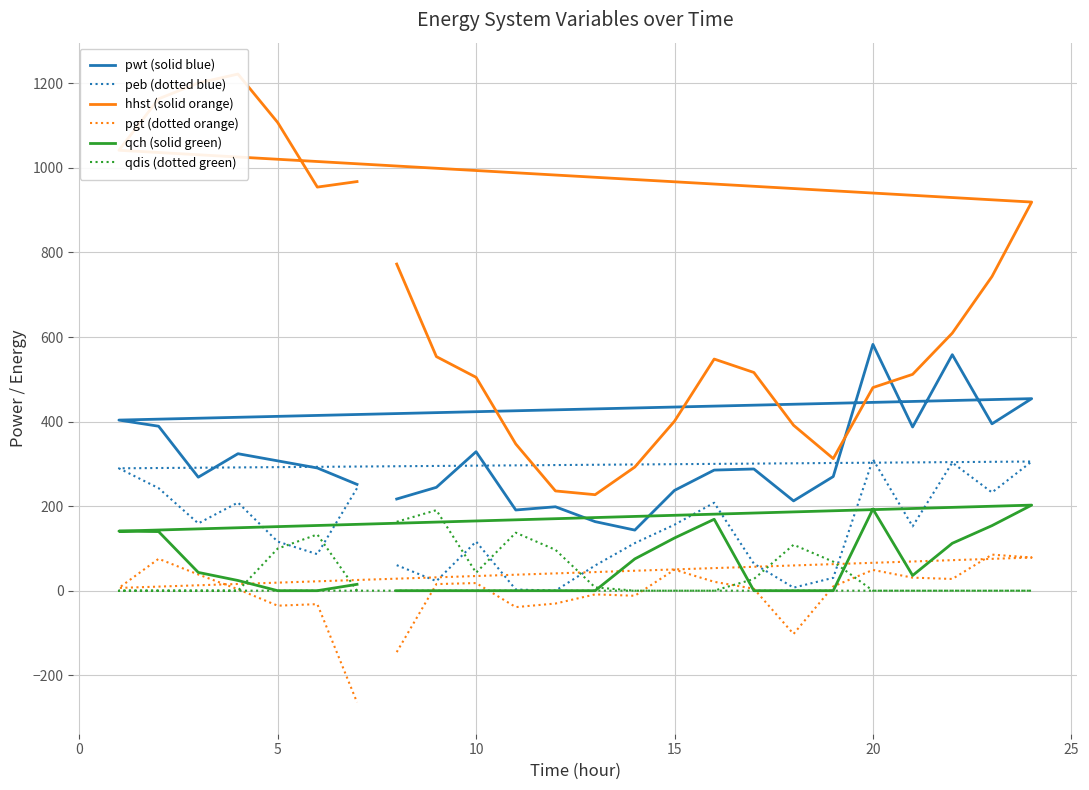

The qdis (dotted green) series shows 3.5 at 20. True or false?

False